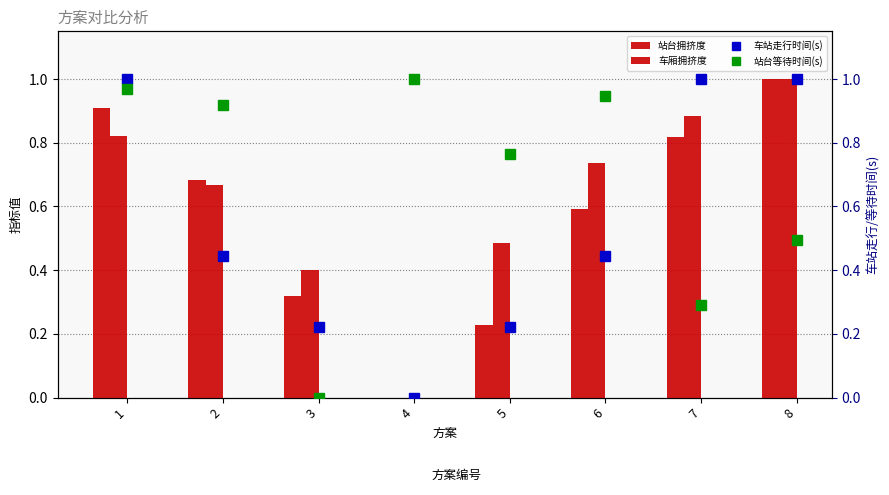

Which series has the largest total across all categories?

站台等待时间(s)